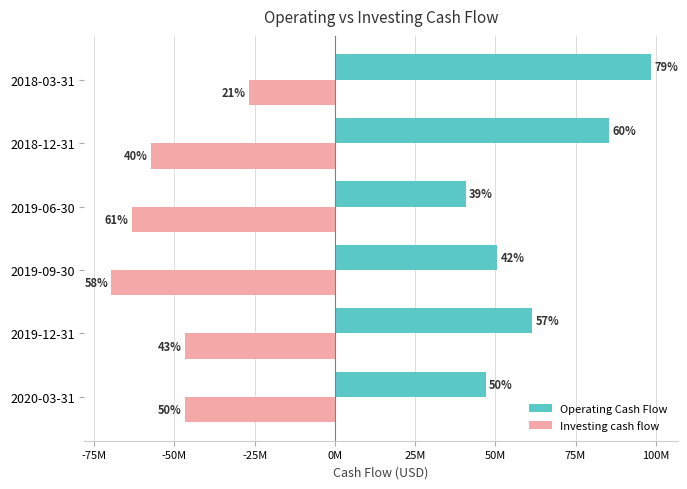

What are all the series names shown in the legend?

Operating Cash Flow, Investing cash flow